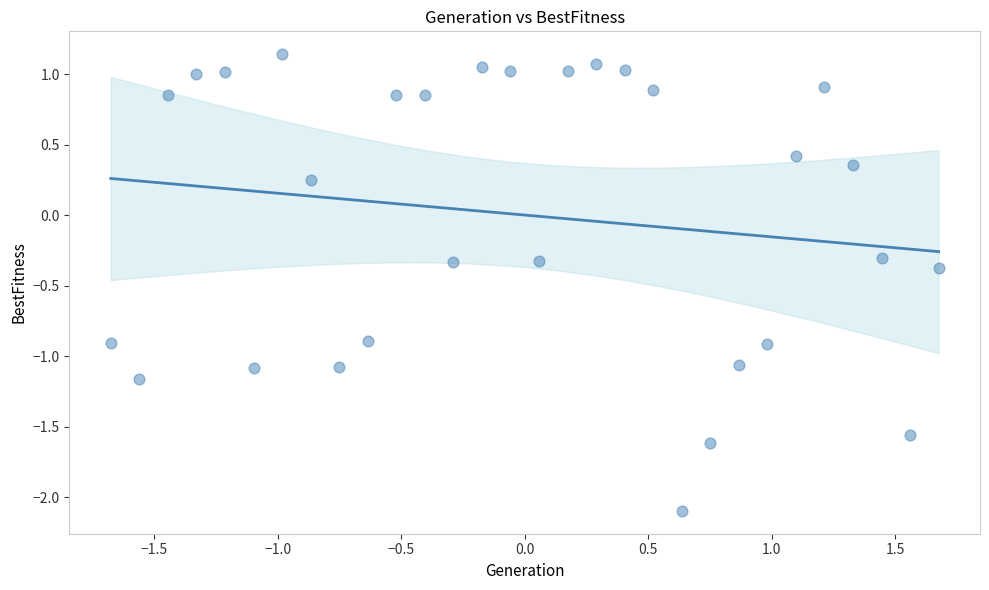

What is the range of X values (max minus min)?

3.4